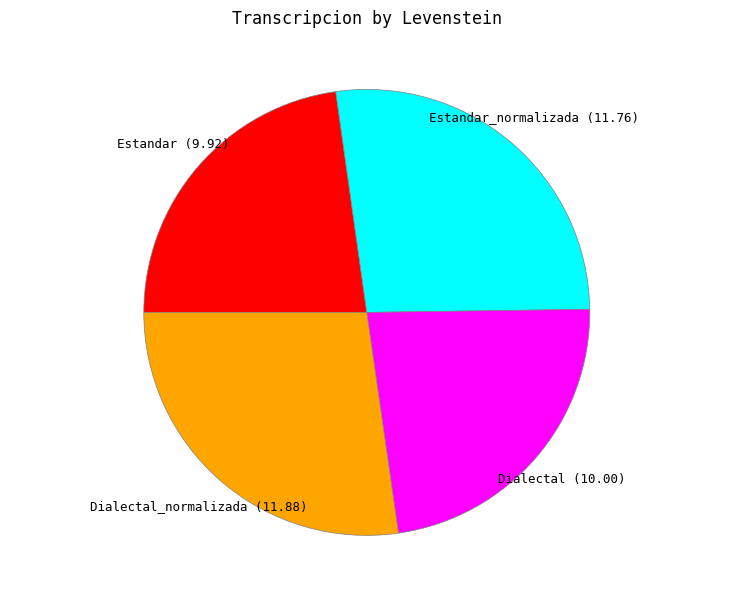

True or false: Dialectal accounts for 32% of the total.

False